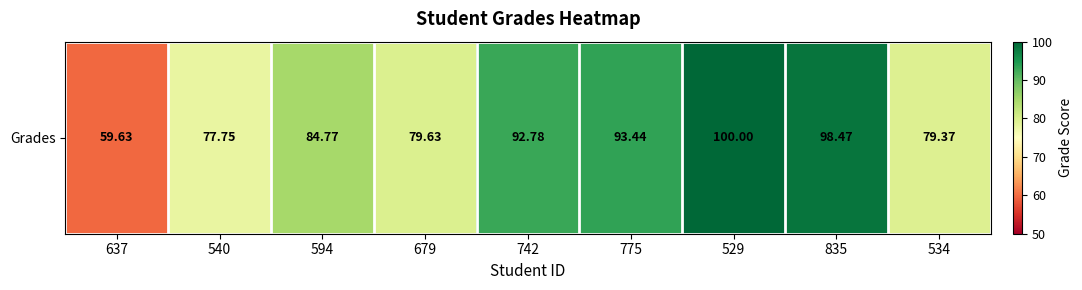

Reading left to right, extract all data points from this chart.

59.6	77.8	84.8	79.6	92.8	93.4	100.0	98.5	79.4